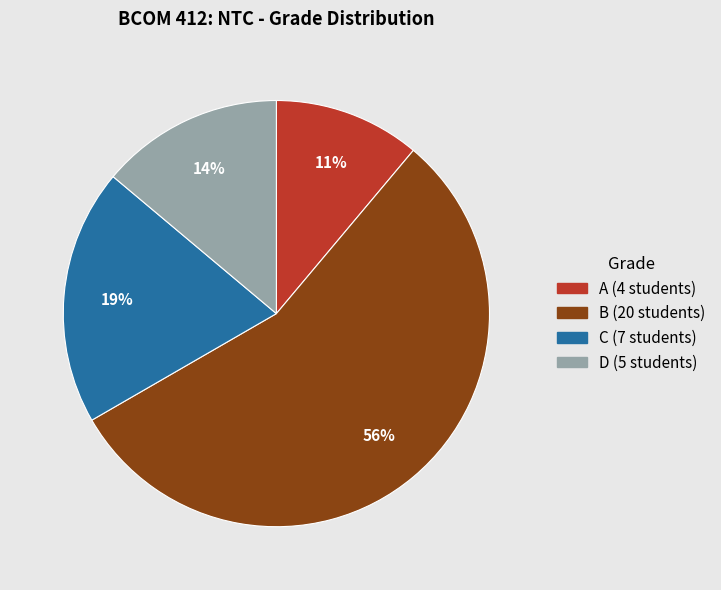

To the nearest percent, what is the average slice percentage?

25%